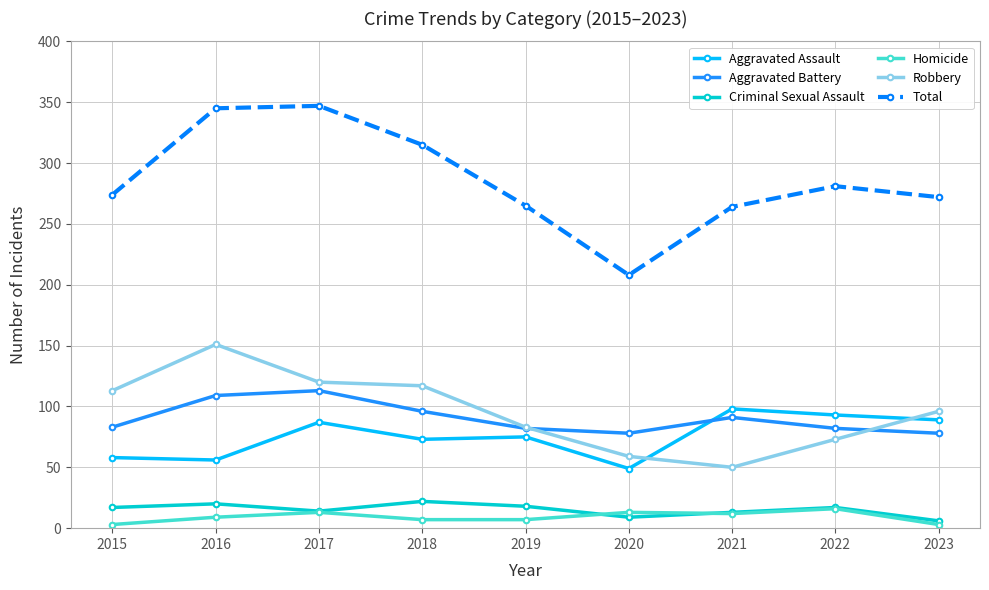

What is the total value across all series at 2023?

544